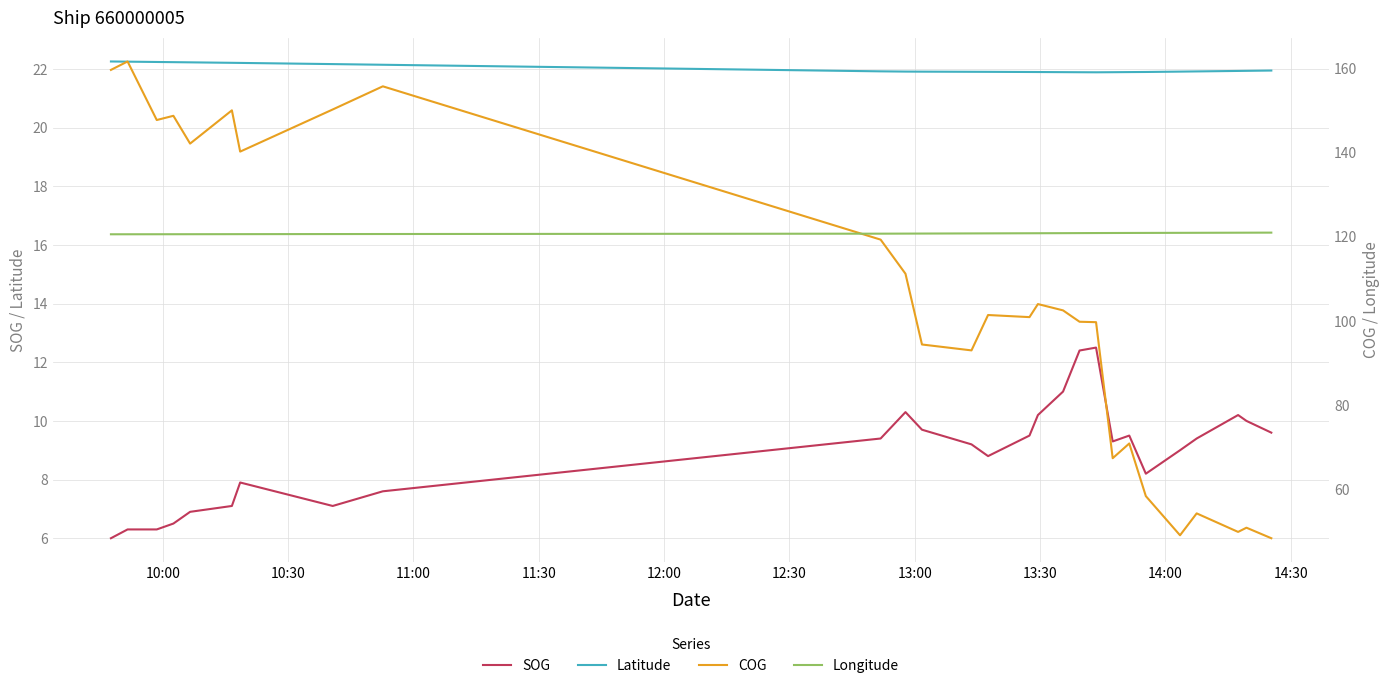

What is the highest value of the SOG series?

12.5